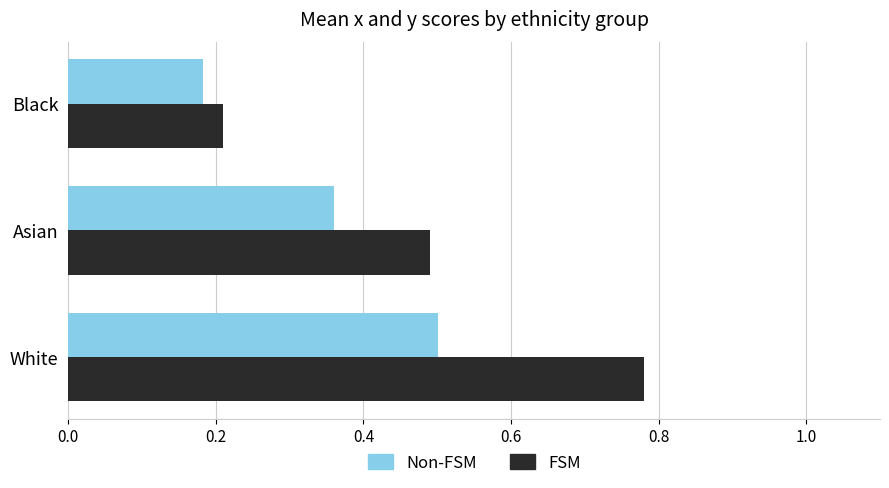

What is the highest value of the Non-FSM series?

0.5